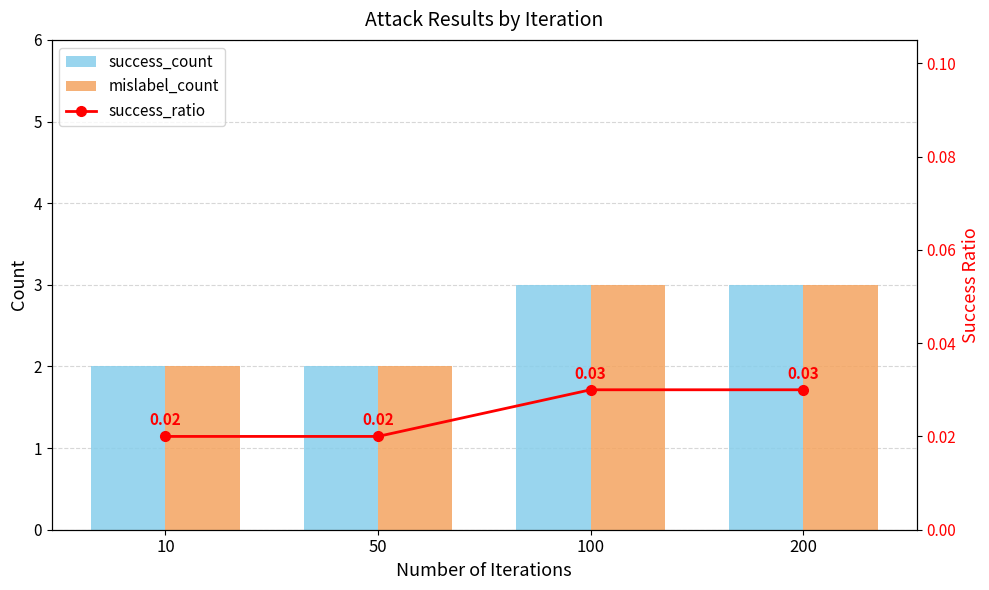

At how many categories does at least one series exceed 0?

4